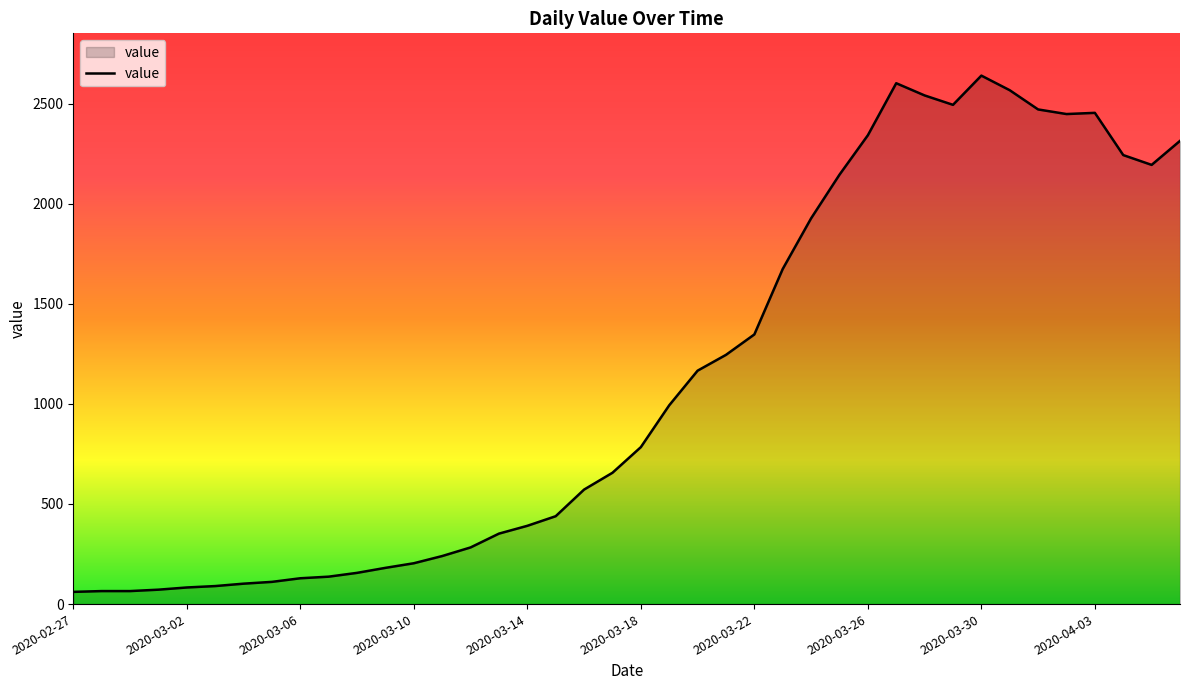

What is the greatest value displayed?

2640